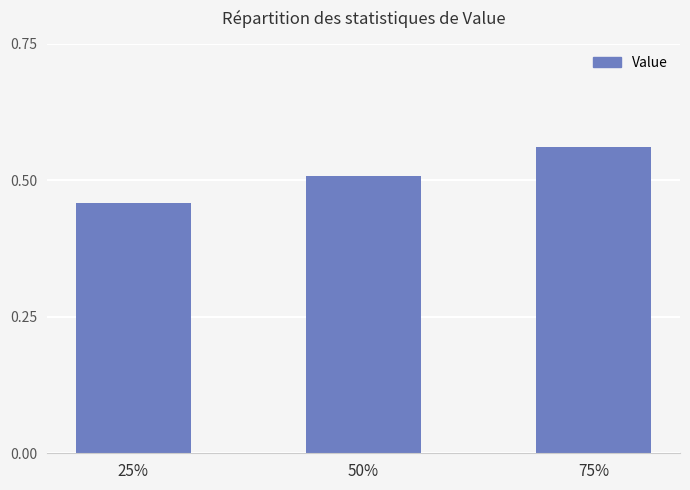

Rank the categories by value from highest to lowest.

75%, 50%, 25%